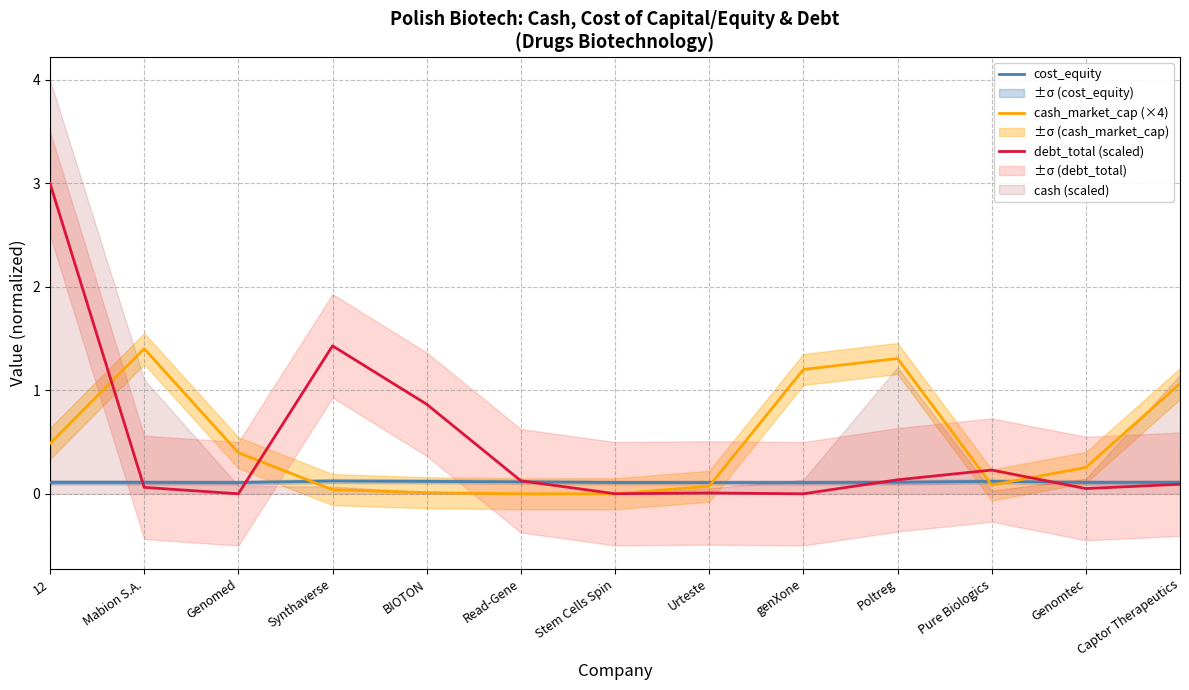

At which label is cost_equity closest to 0?

Genomed